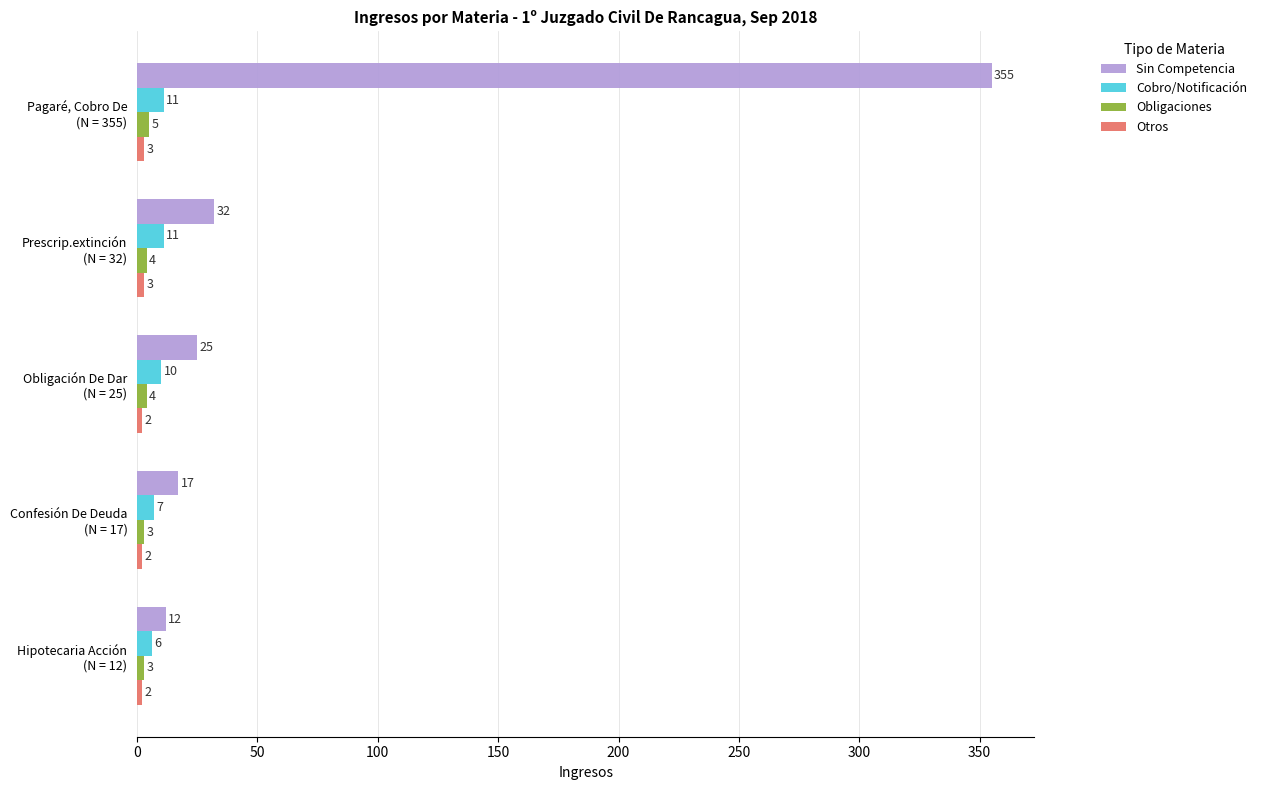

How many Cobro/Notificación values are between 7 and 11?

4